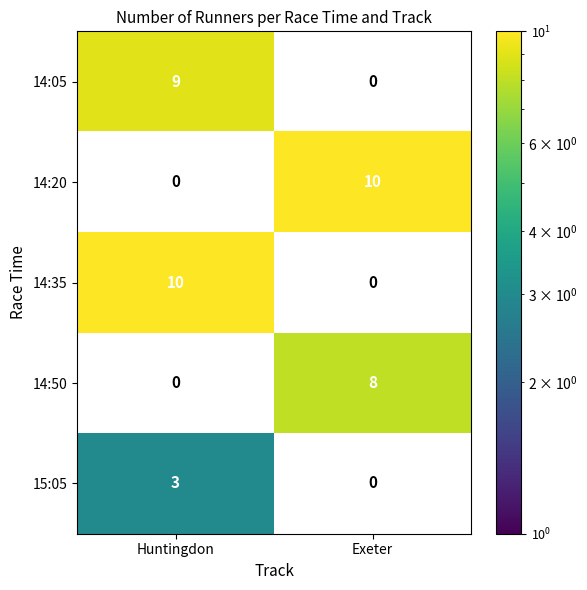

Is it true that 14:05 equals 9 at Huntingdon?

True